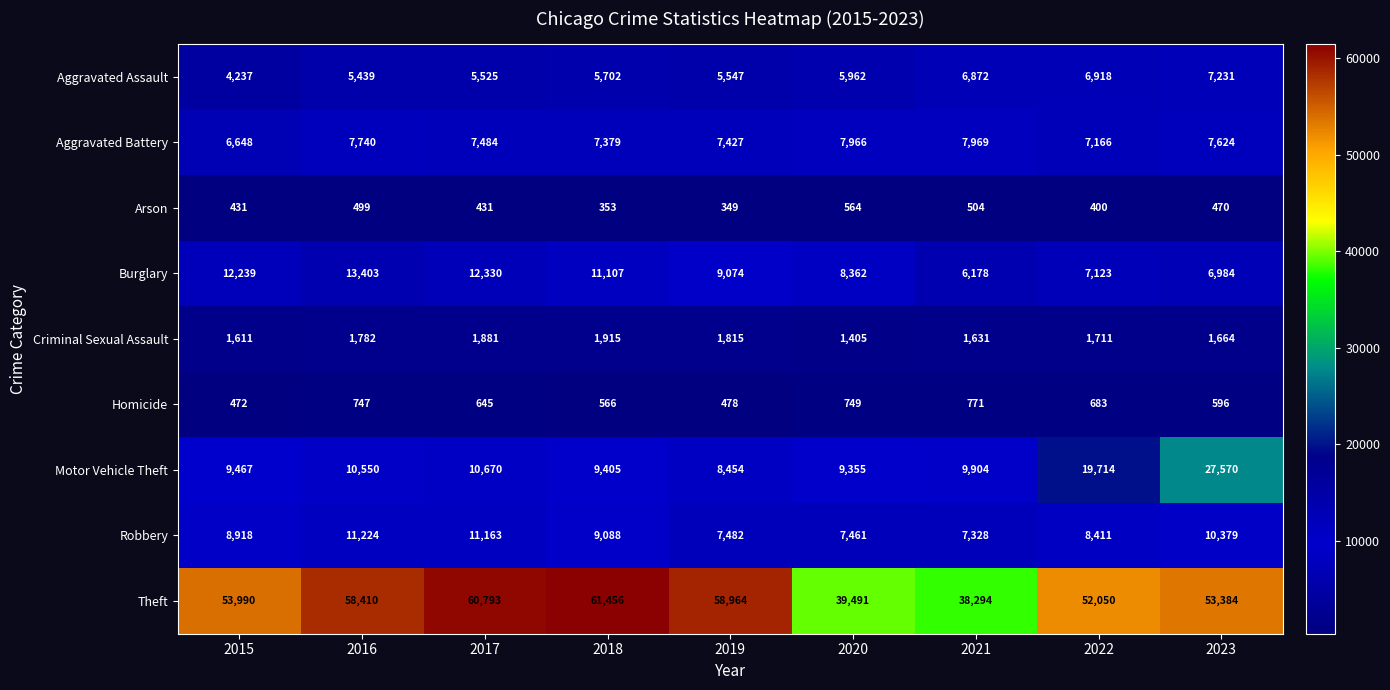

What is the total value across all series at 2021?

79451